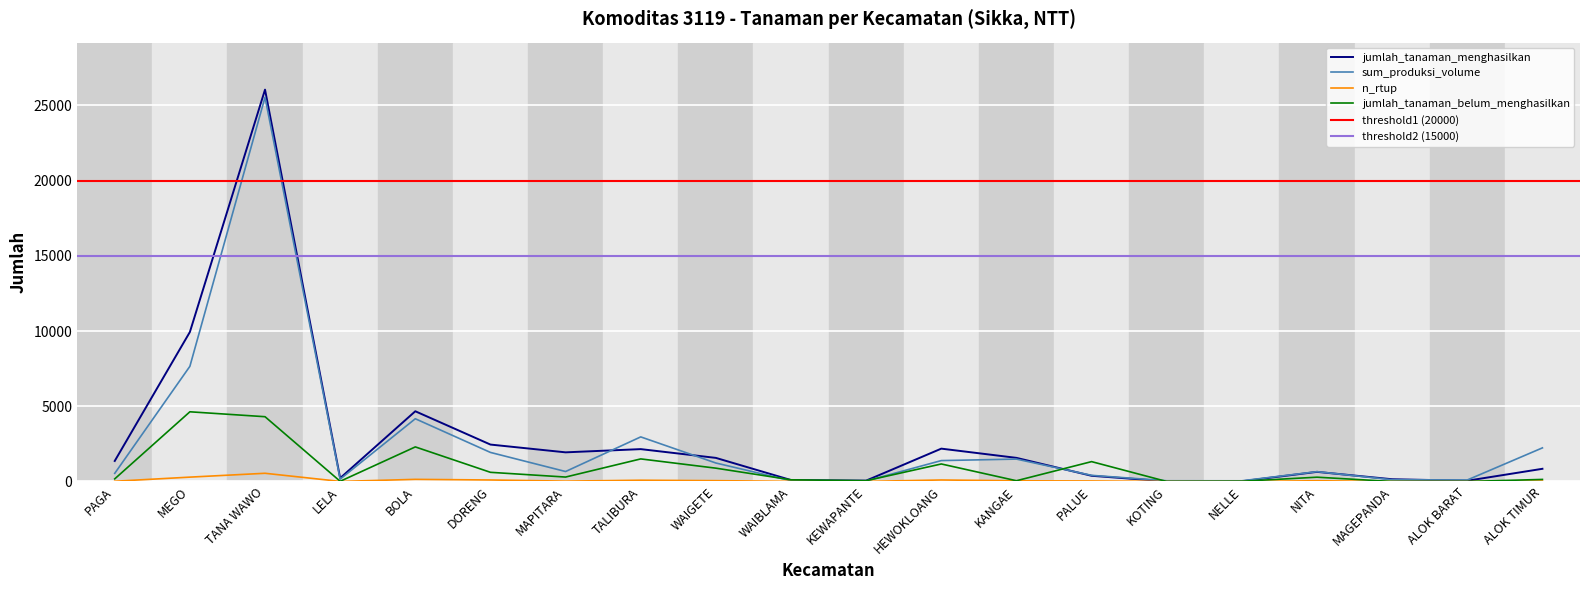

Between which two adjacent categories do jumlah_tanaman_belum_menghasilkan and jumlah_tanaman_menghasilkan first intersect?

WAIGETE and WAIBLAMA